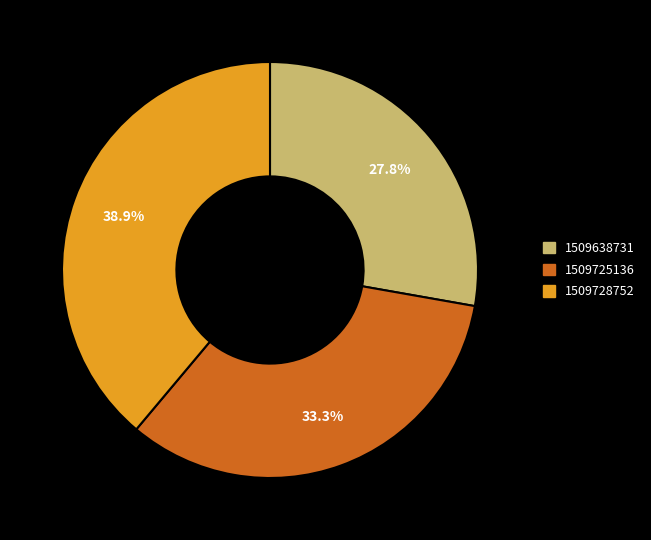

How many slices are in this pie chart?

3